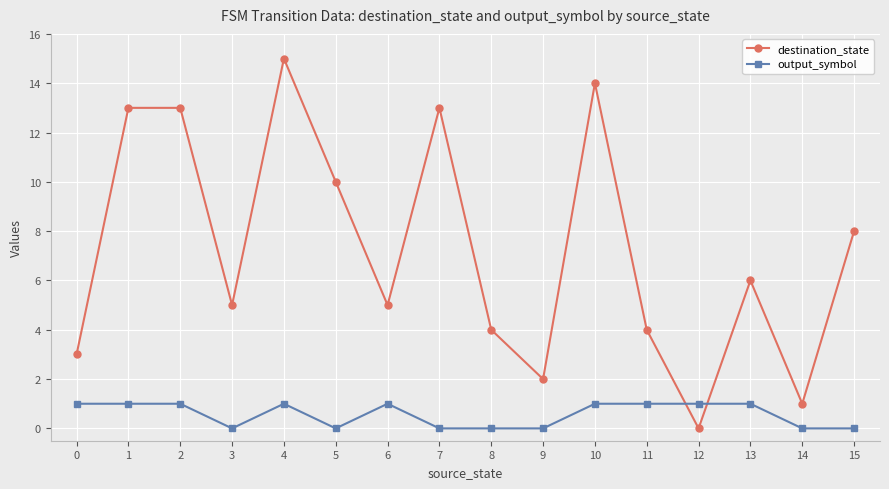

Where do output_symbol and destination_state first cross each other?

11 and 12